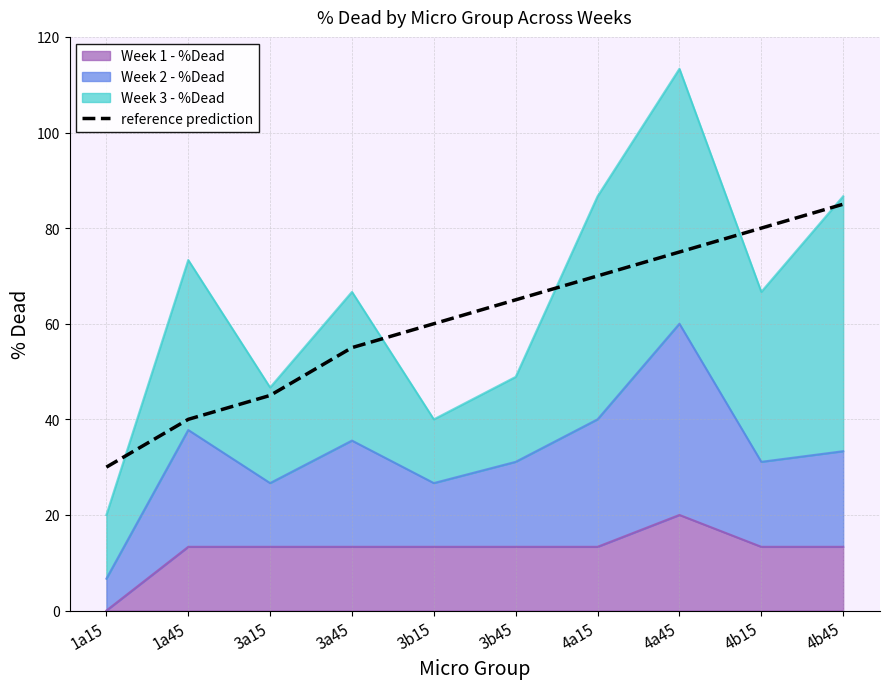

At which category does the chart reach its peak across all series?

4b45